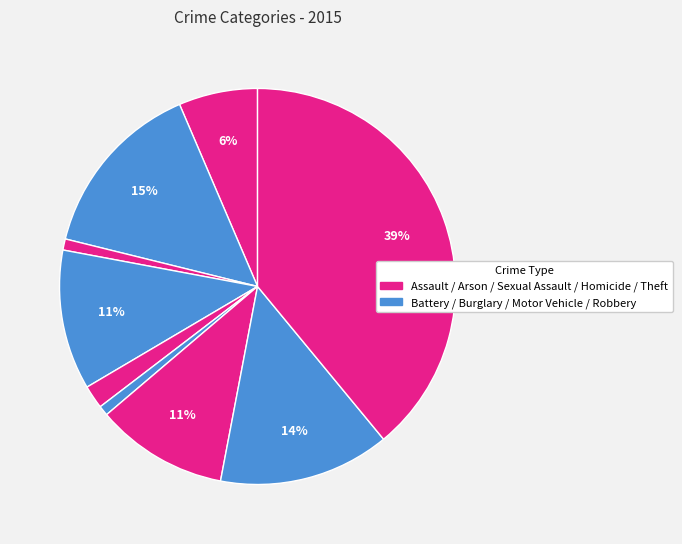

What is the smallest slice in the pie chart?

Homicide